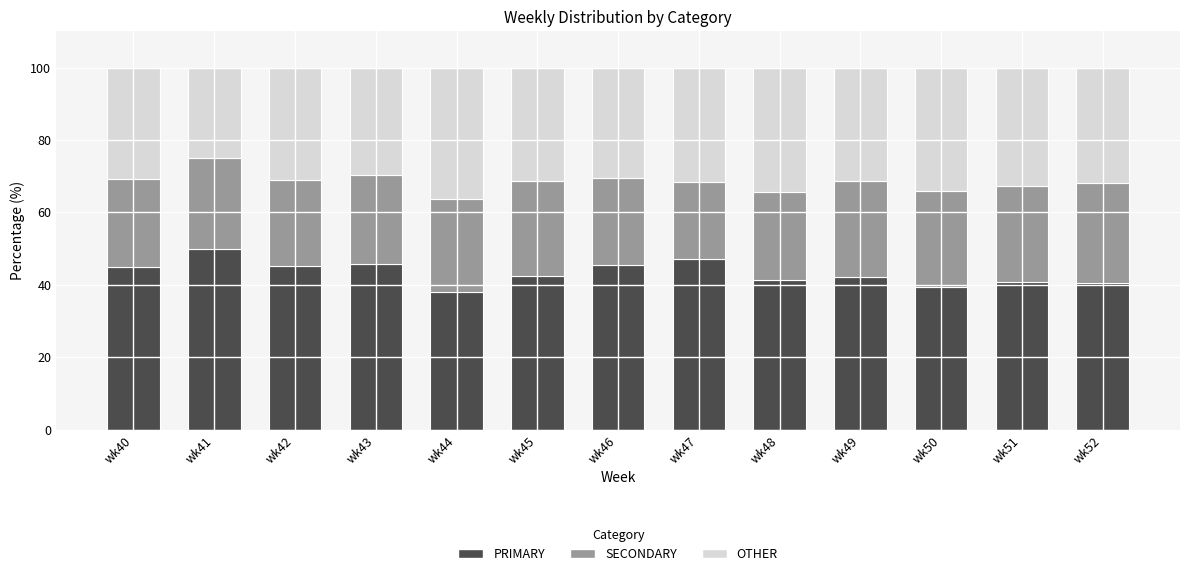

What is the sum of all PRIMARY values?

563.6